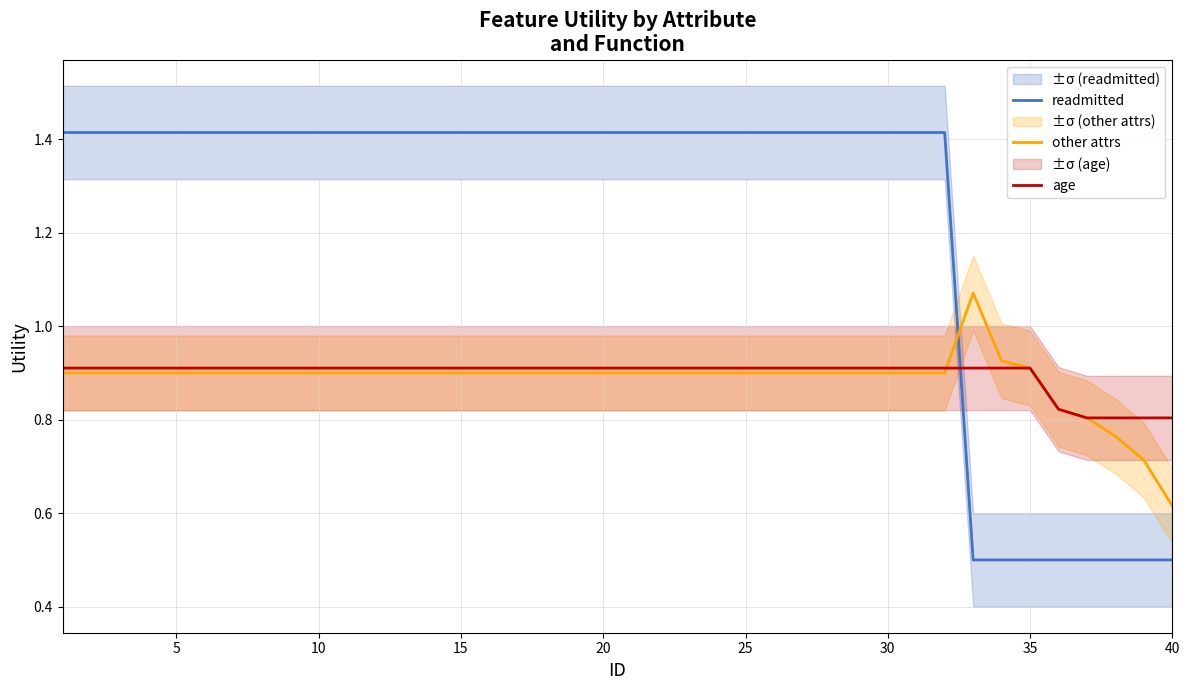

Is this an area chart (filled region under the line)?

No